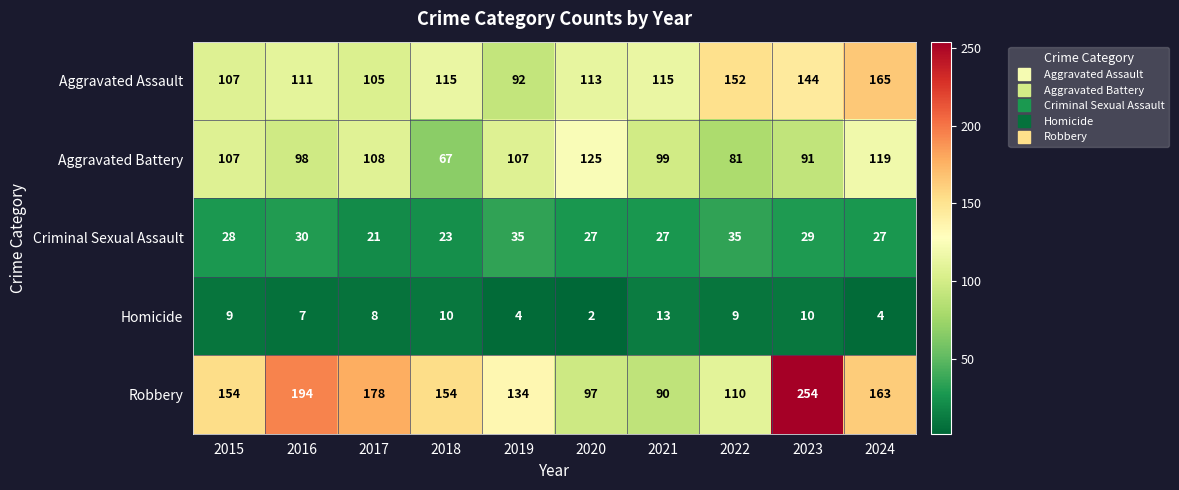

True or false: Criminal Sexual Assault has a value of 21 at 2017.

True